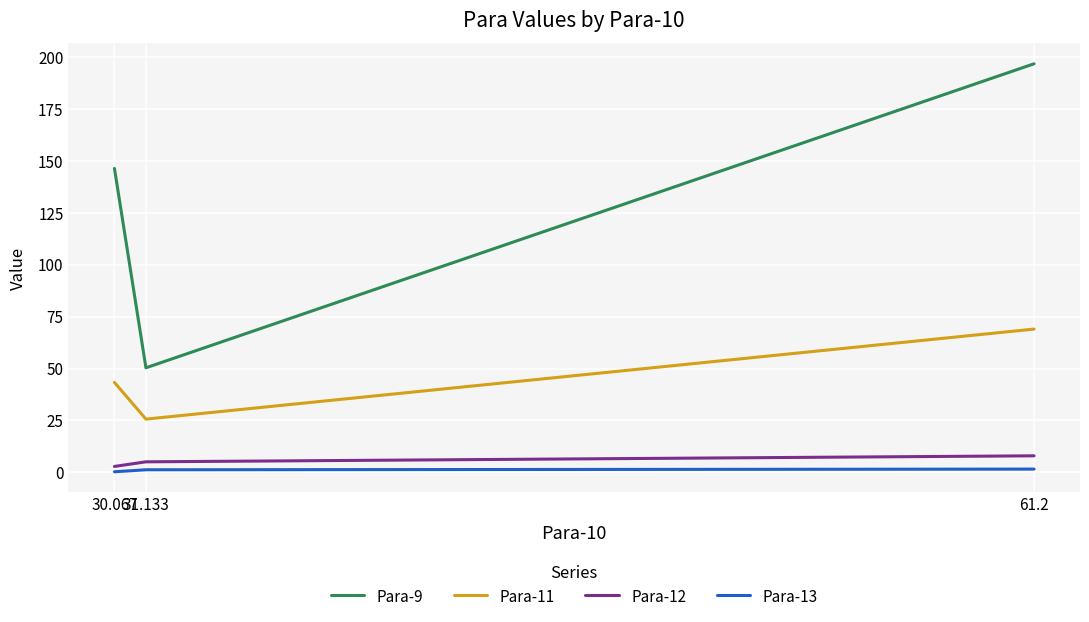

What is the difference between the second highest and minimum values in the Para-11 series?

17.7